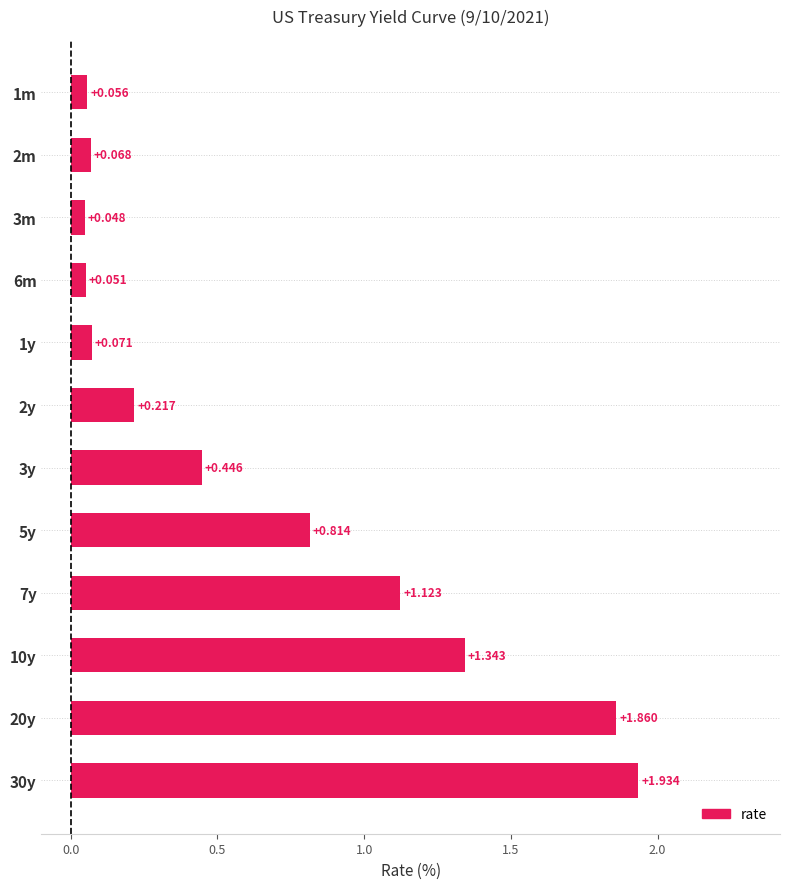

At which category does the chart reach its peak across all series?

30y